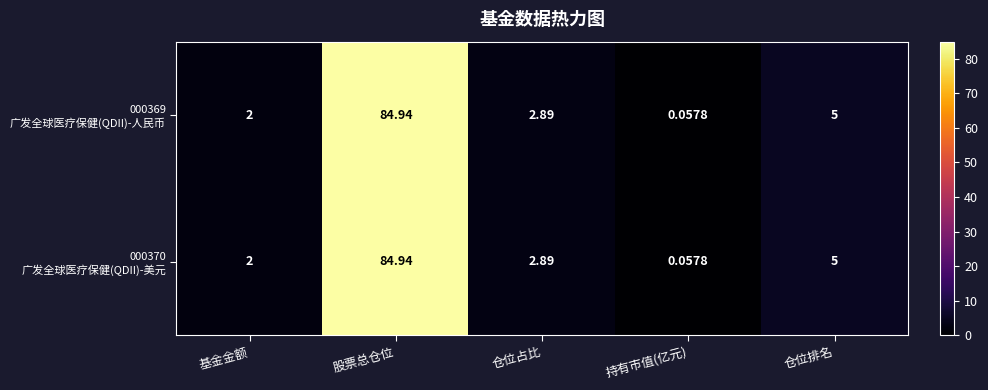

At which category is the sum across all series the highest?

股票总仓位